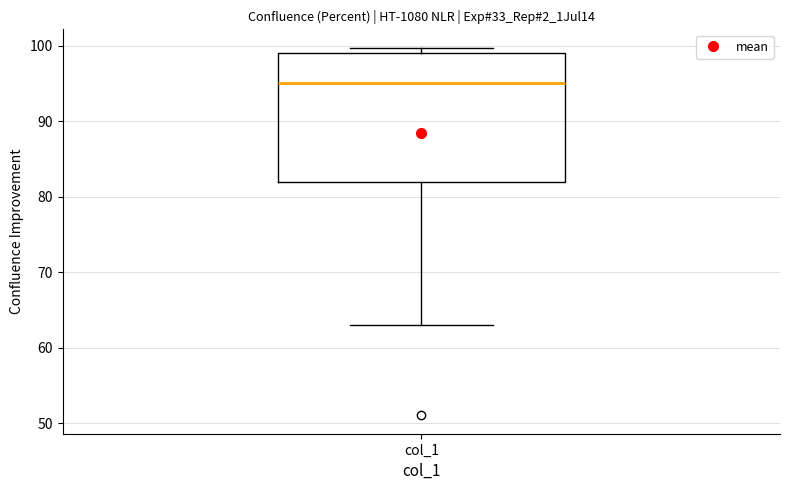

Where is the upper edge of the box for col_1 on the y-axis? The values are not printed on the chart, so give them approximately, as read against the axis.

99